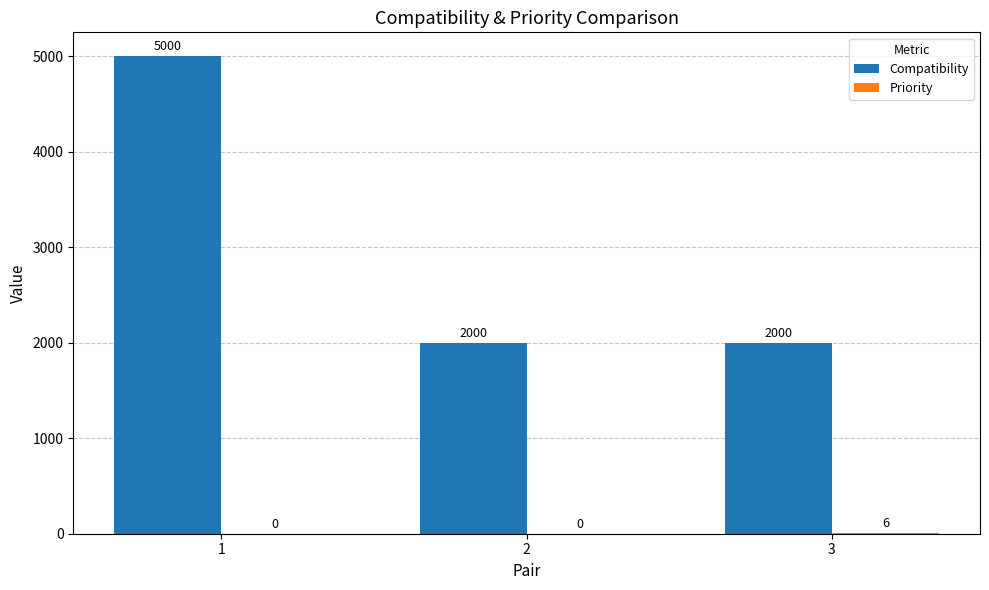

How many distinct data groups are displayed?

2